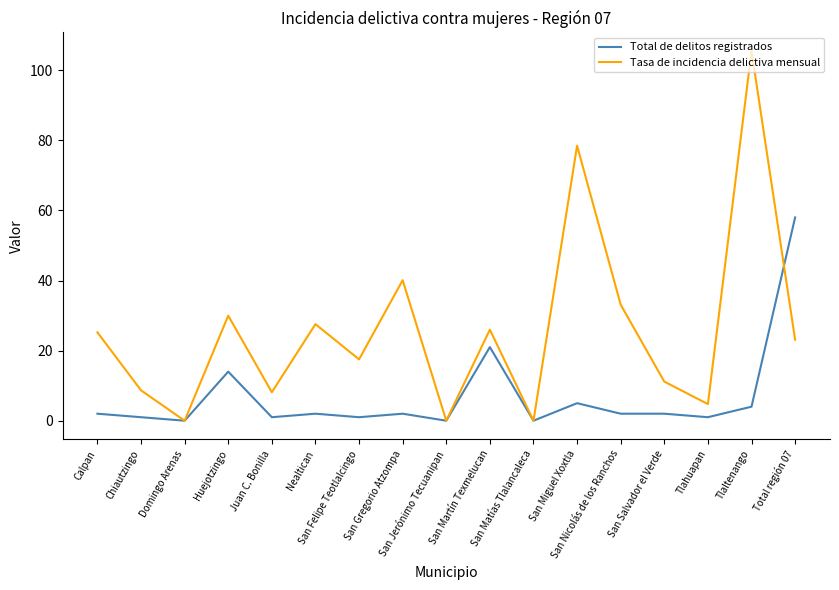

What is the average value of the Total de delitos registrados series?

6.8